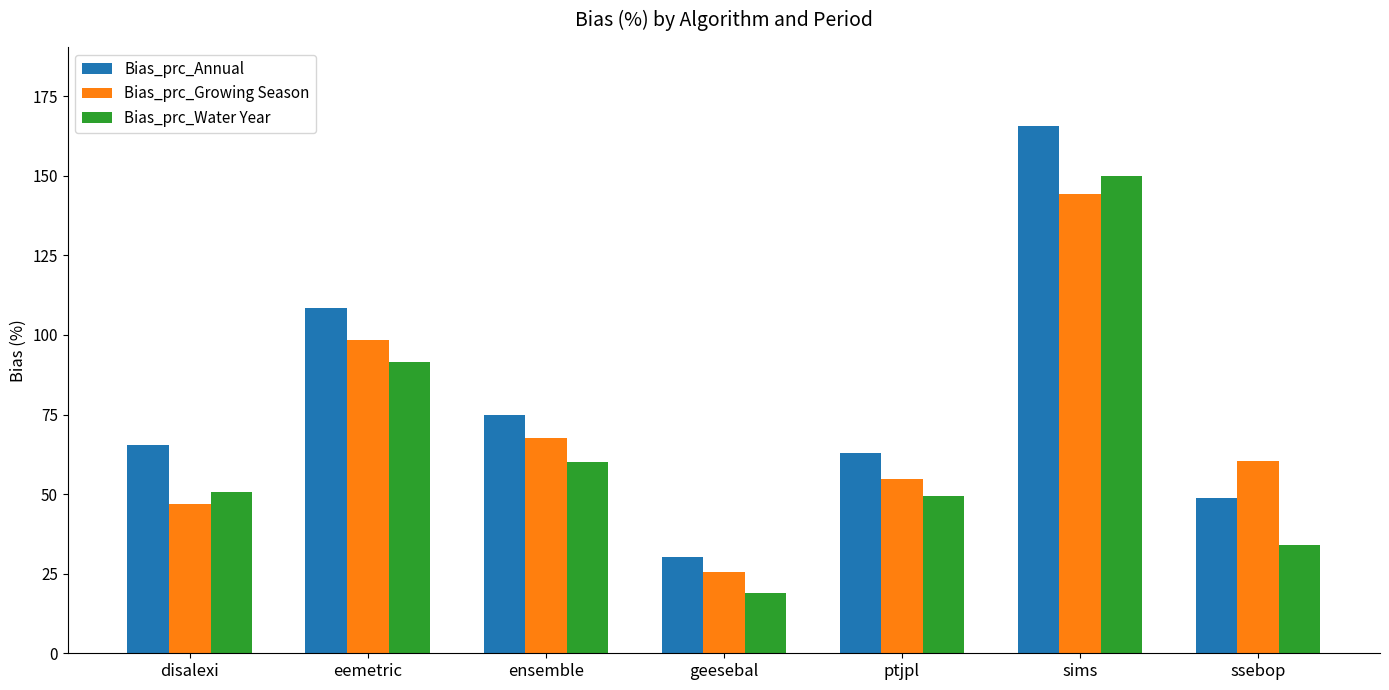

What position from the left is ptjpl?

5